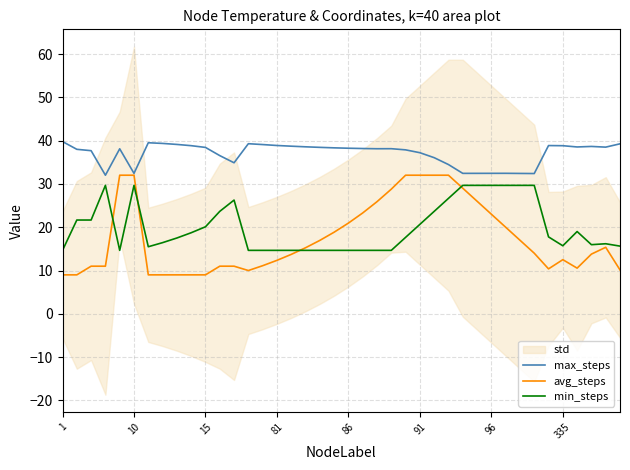

What is the maximum value for max_steps?

39.8